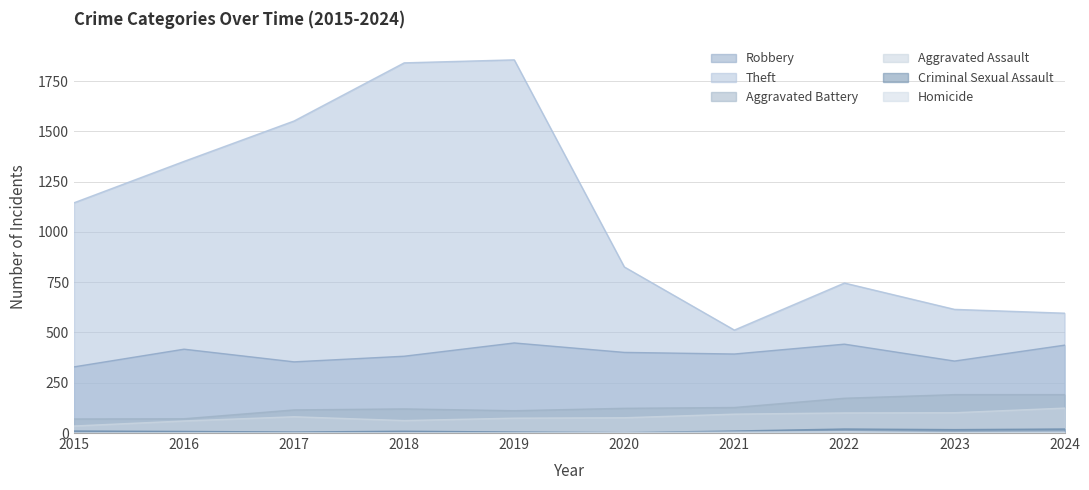

True or false: Homicide has more than 1 interior local peaks.

False